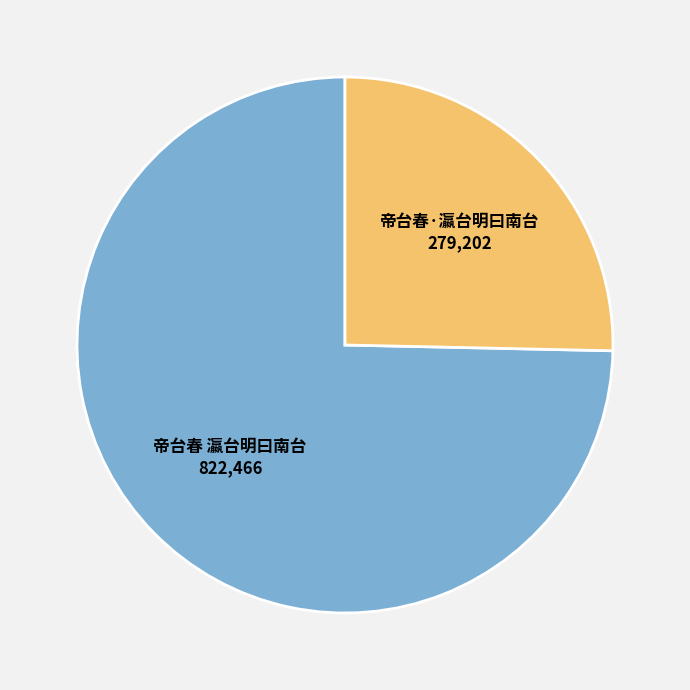

Is there a majority slice in this chart?

Yes